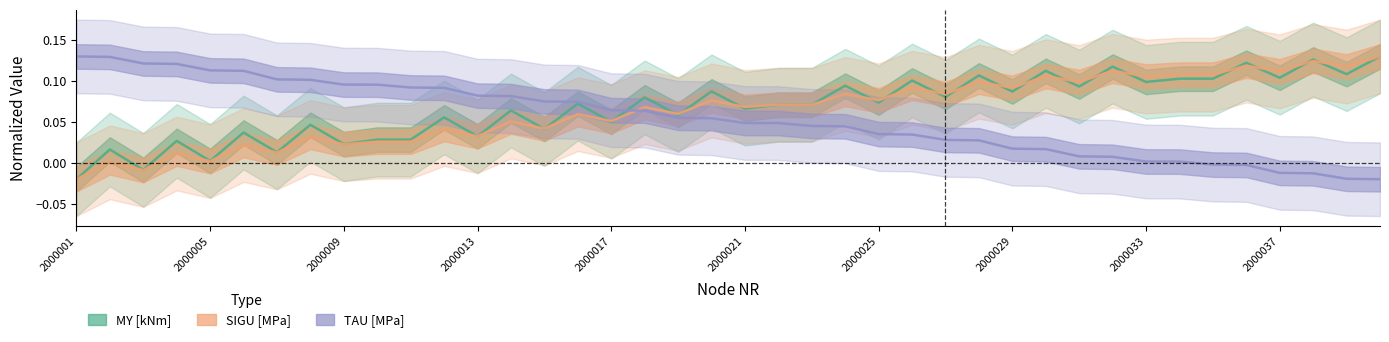

At how many categories does at least one series exceed 0?

40